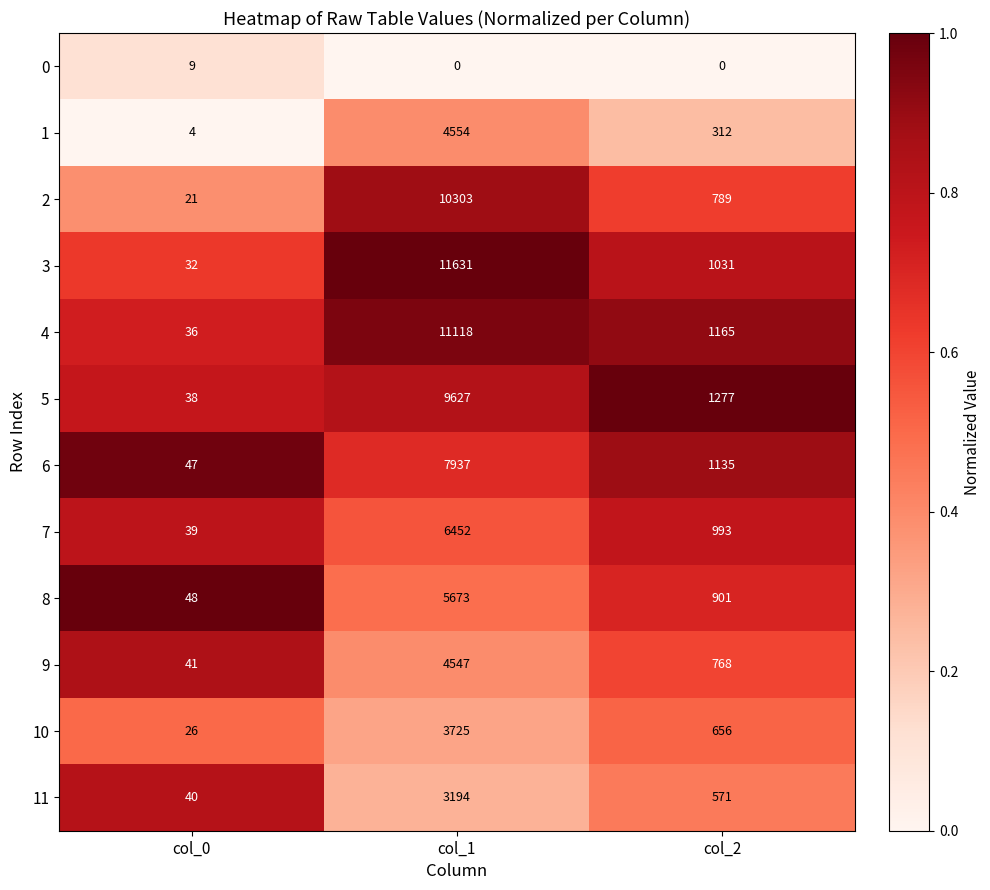

Is the value of 3 at col_1 greater than the value of 8 at col_1?

Yes